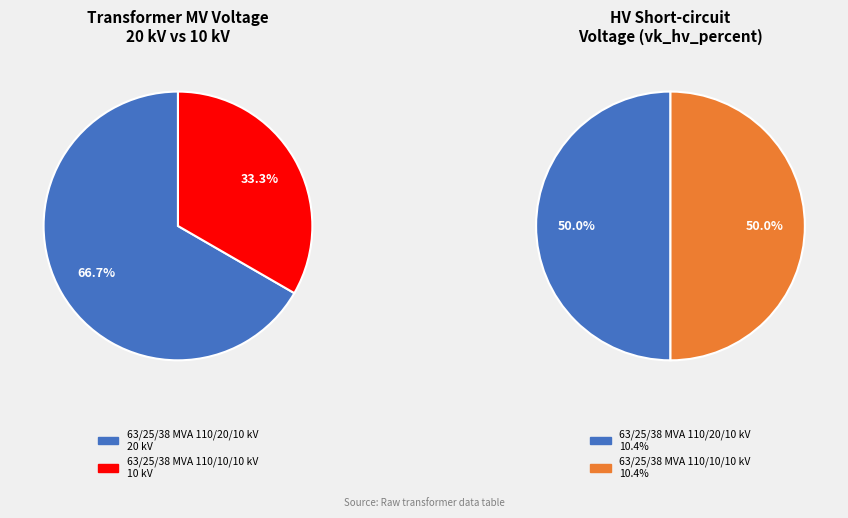

Between 63/25/38 MVA 110/10/10 kV and 63/25/38 MVA 110/20/10 kV, which is larger?

63/25/38 MVA 110/20/10 kV